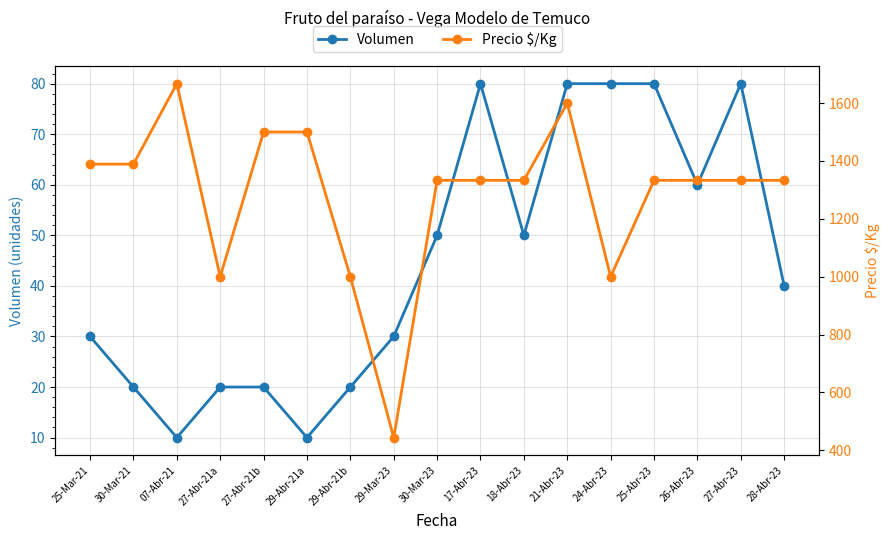

Where does the Volumen series first go above 40?

30-Mar-23